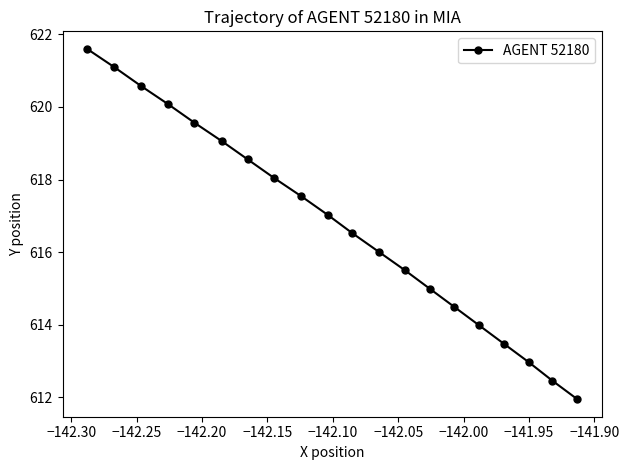

Reading left to right, what are all the values shown in this chart?

621.6	621.1	620.6	620.1	619.6	619.1	618.6	618.0	617.5	617.0	616.5	616.0	615.5	615.0	614.5	614.0	613.5	613.0	612.5	612.0